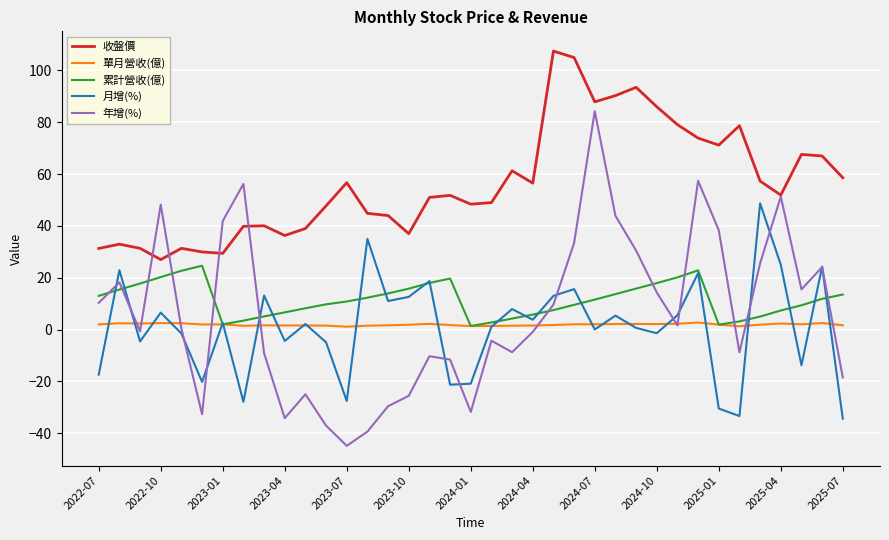

Rank the series by their maximum value, from lowest to highest.

單月營收(億), 累計營收(億), 月增(%), 年增(%), 收盤價